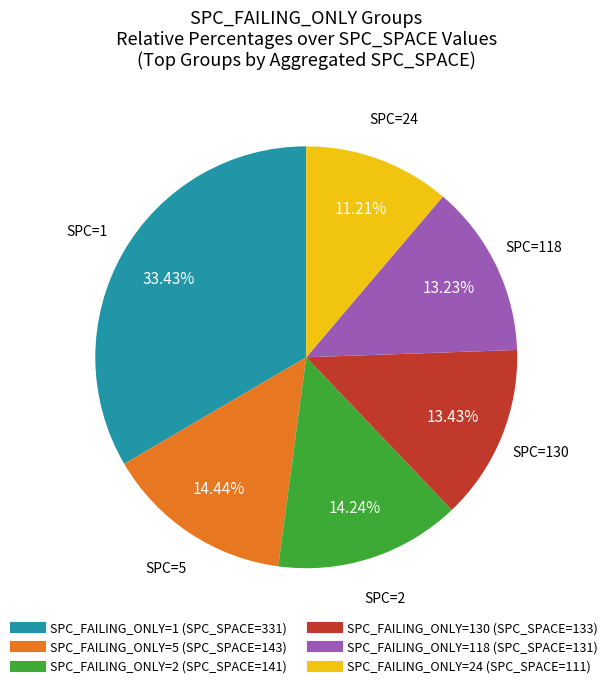

How many slices are in this pie chart?

6